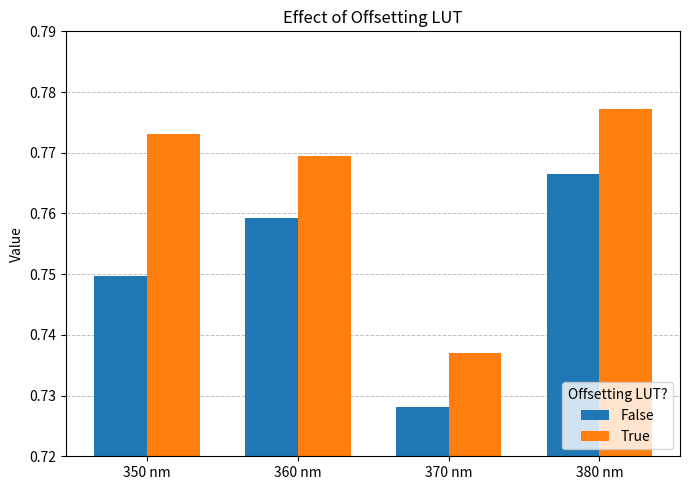

At which label is False closest to 0?

370 nm